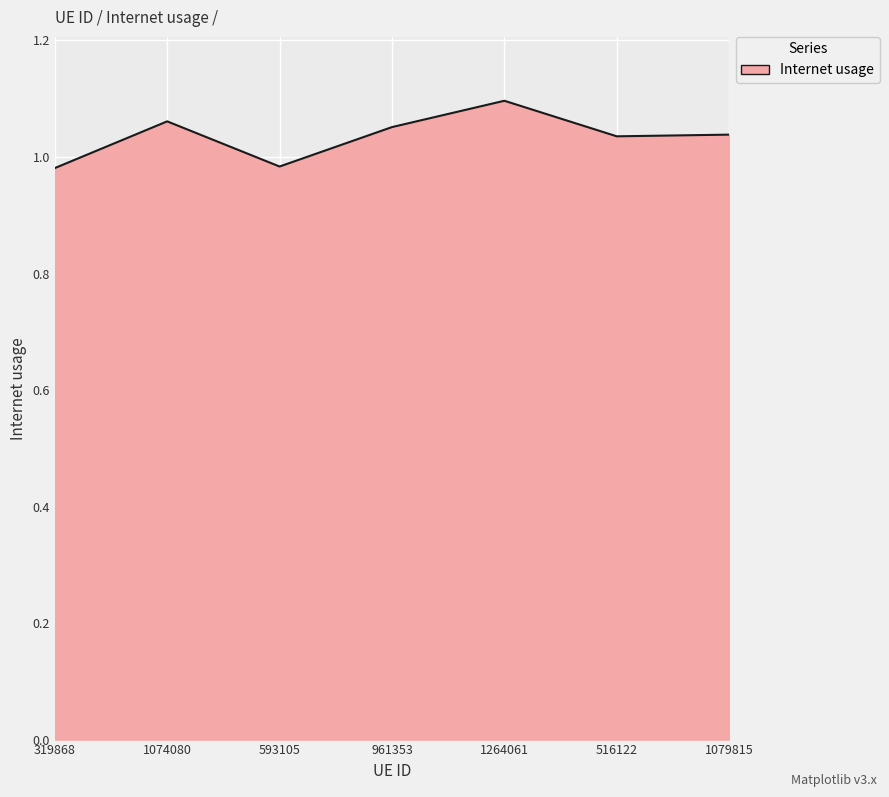

How many categories are shown in the chart?

7